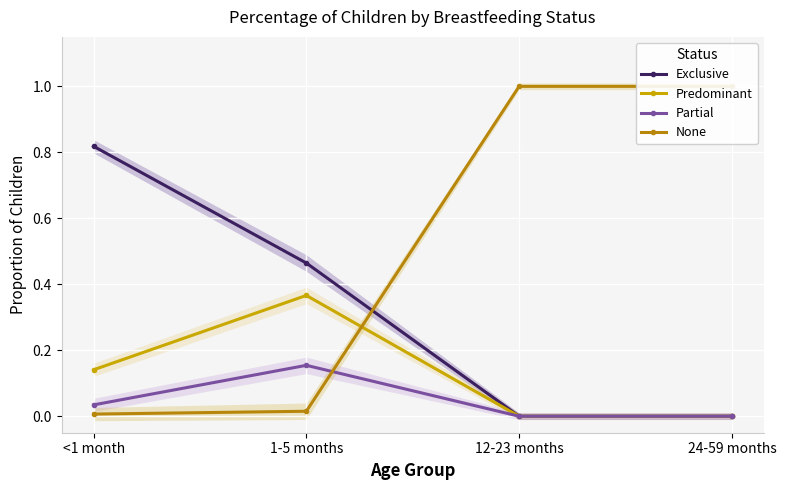

List the labels in order of Partial value, largest first.

1-5 months, <1 month, 12-23 months, 24-59 months